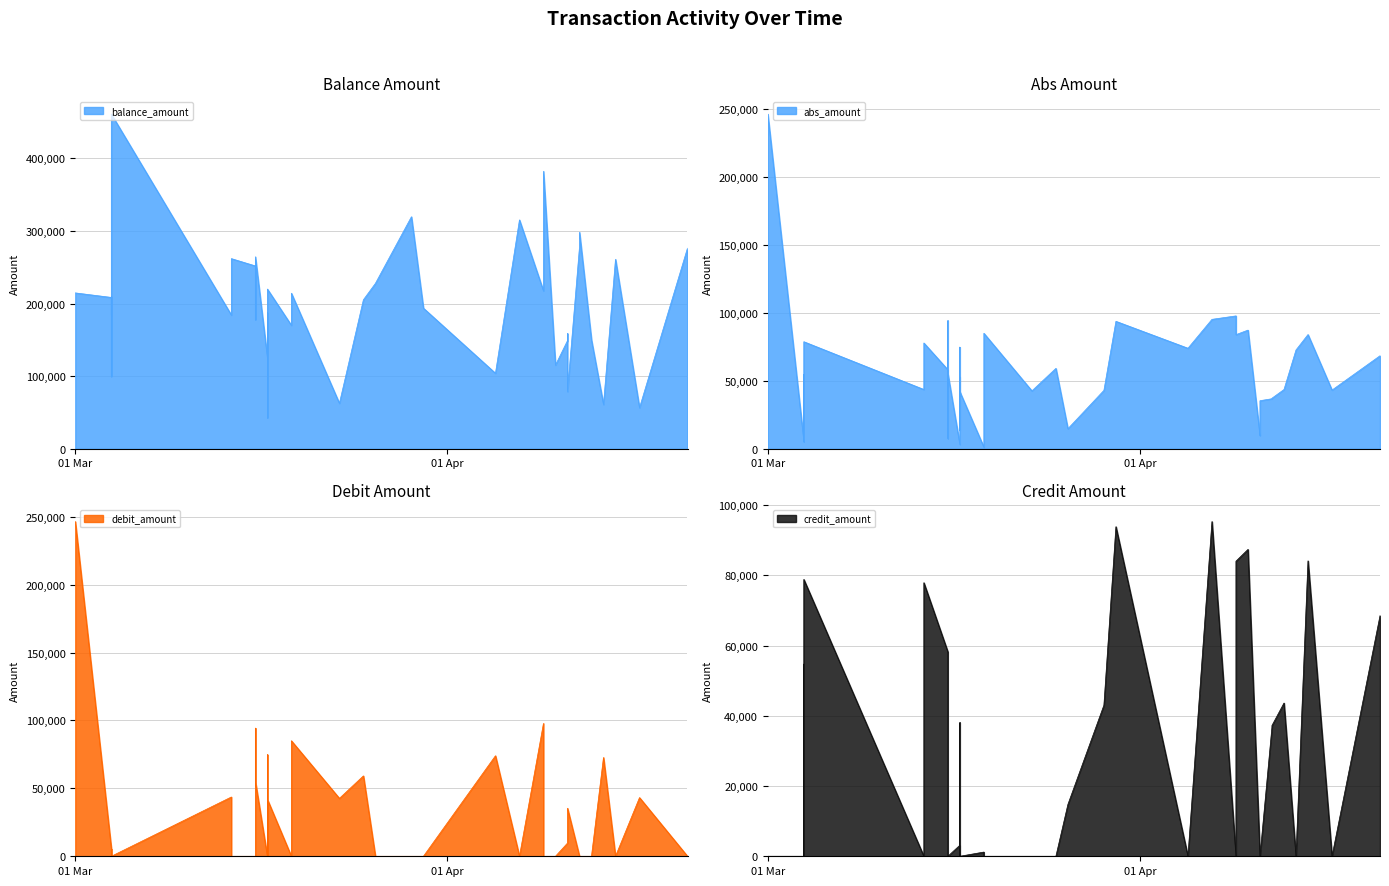

Which series ends up on top after the final intersection of debit_amount and balance_amount?

balance_amount